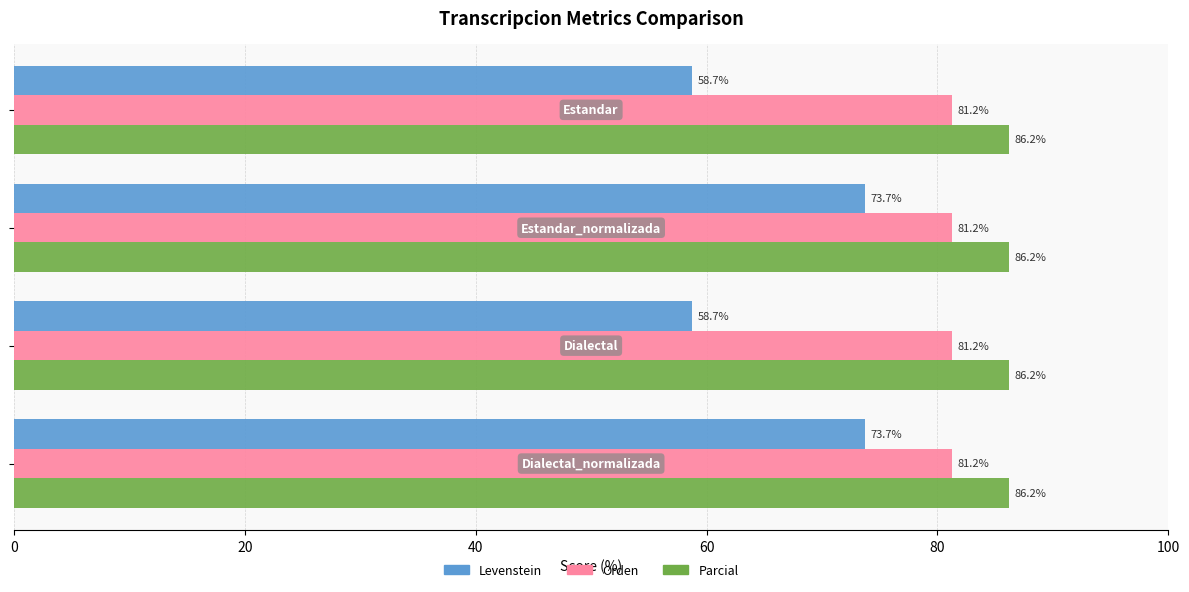

What is the highest value of the Parcial series?

86.2